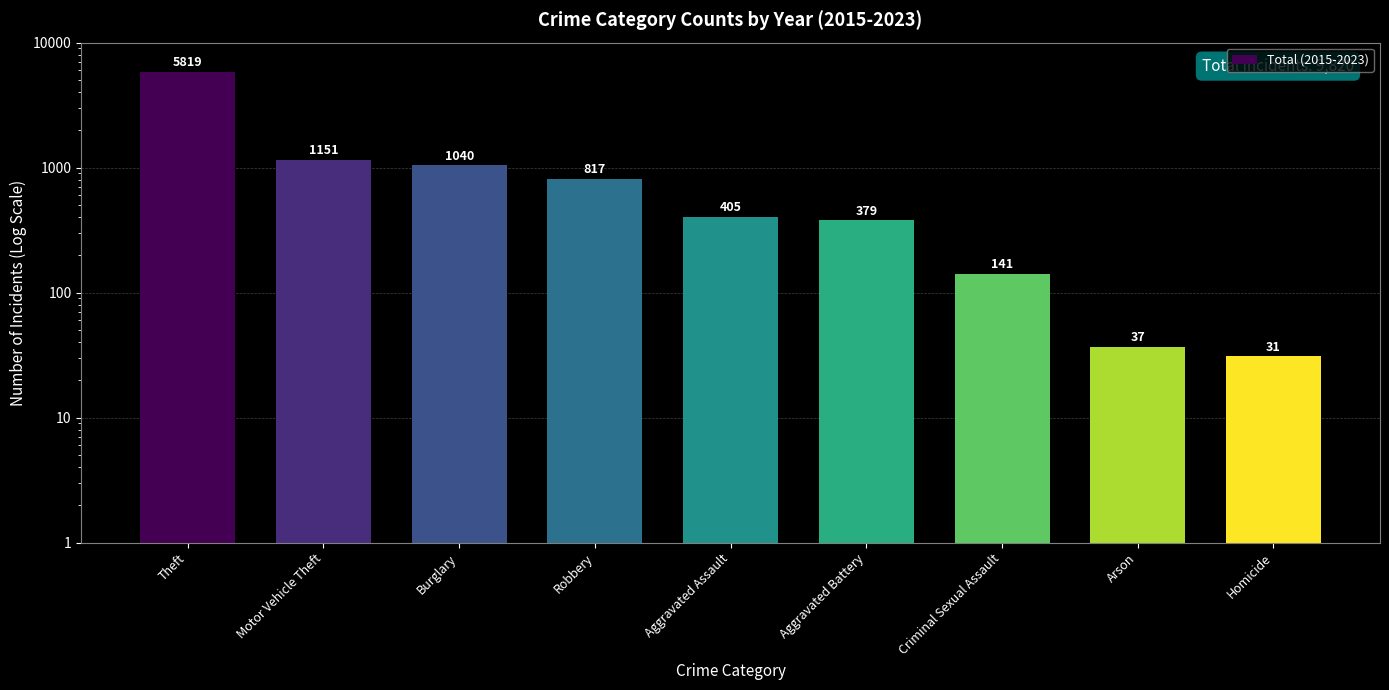

Are the bars grouped side by side (vs. stacked)?

No